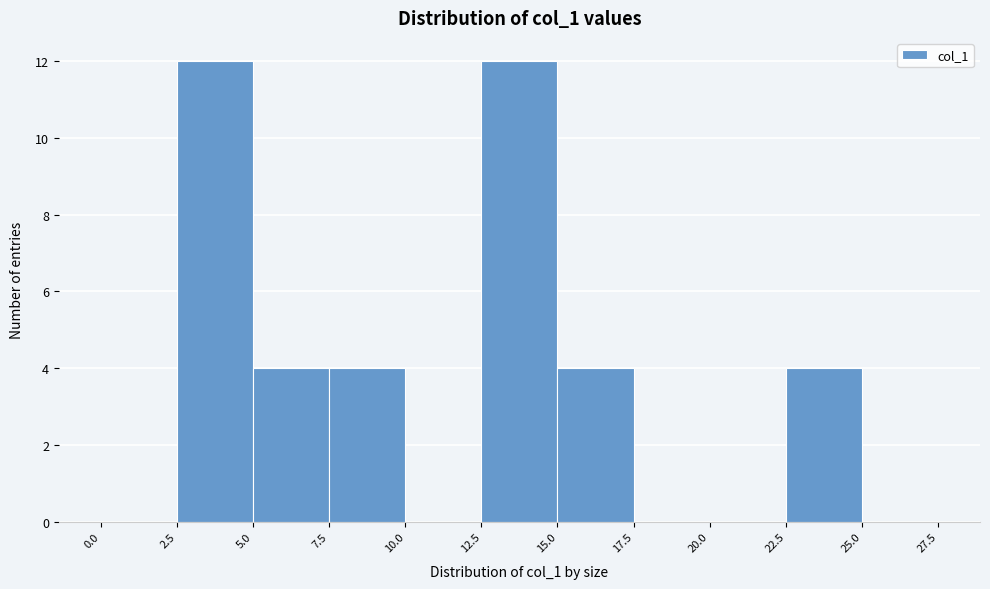

What is the height of the bar covering 22.5 to 25.0 on the x-axis? The values are not printed on the chart, so give them approximately, as read against the axis.

4